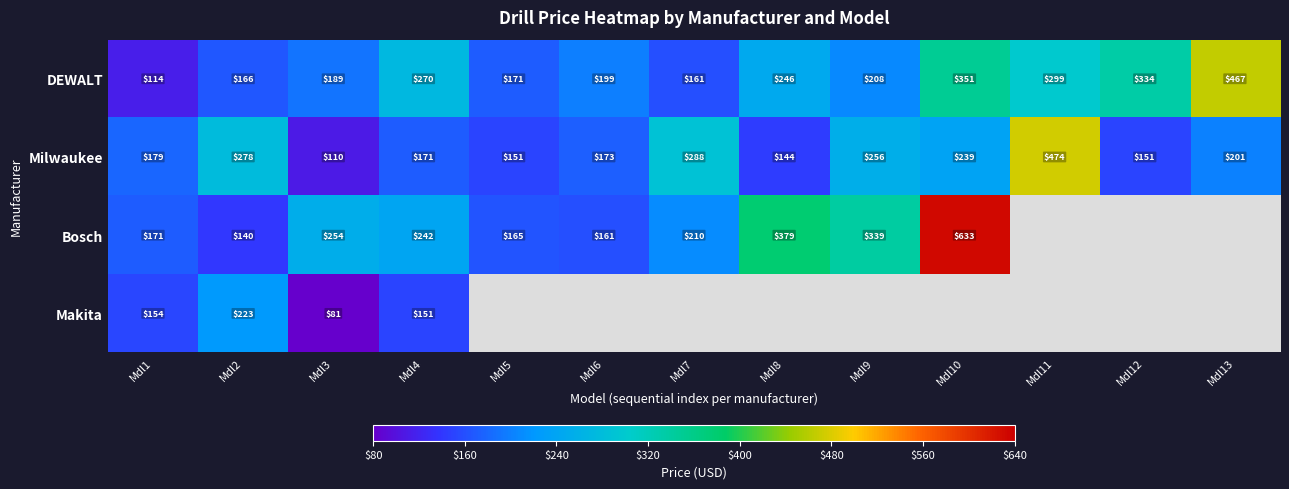

What is the highest value of the DEWALT series?

467.0